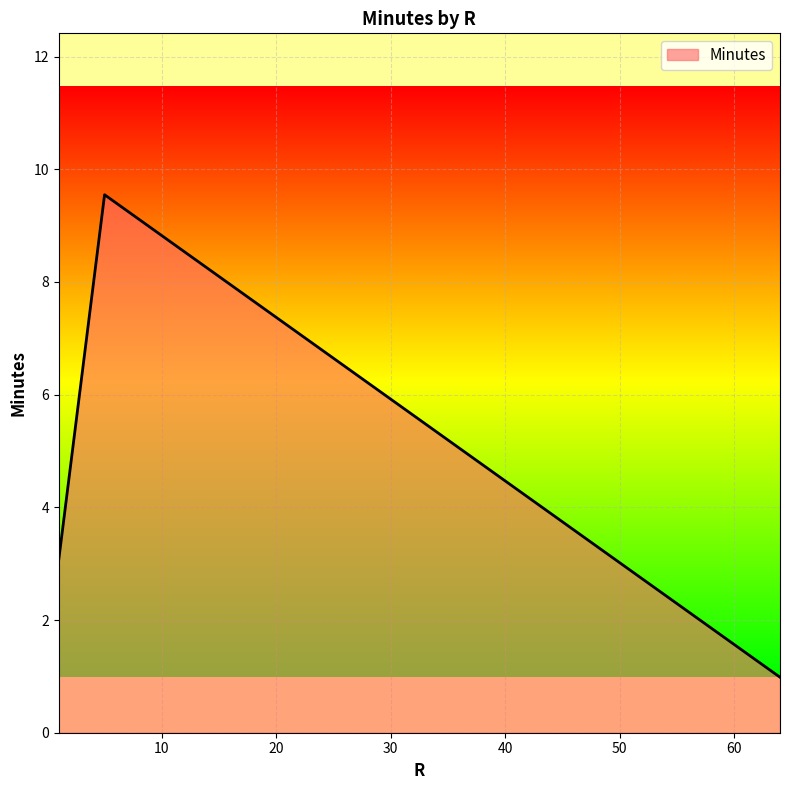

What is the difference between the maximum and minimum values?

8.6